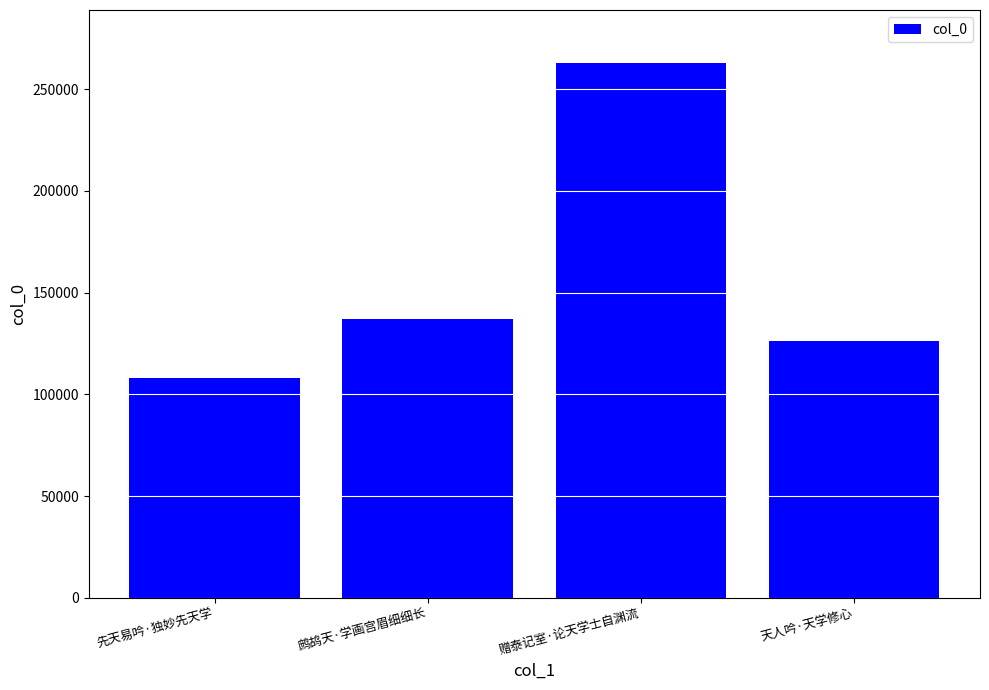

Rank the categories by value from lowest to highest.

先天易吟·独妙先天学, 天人吟·天学修心, 鹧鸪天·学画宫眉细细长, 赠泰记室·论天学士自渊流